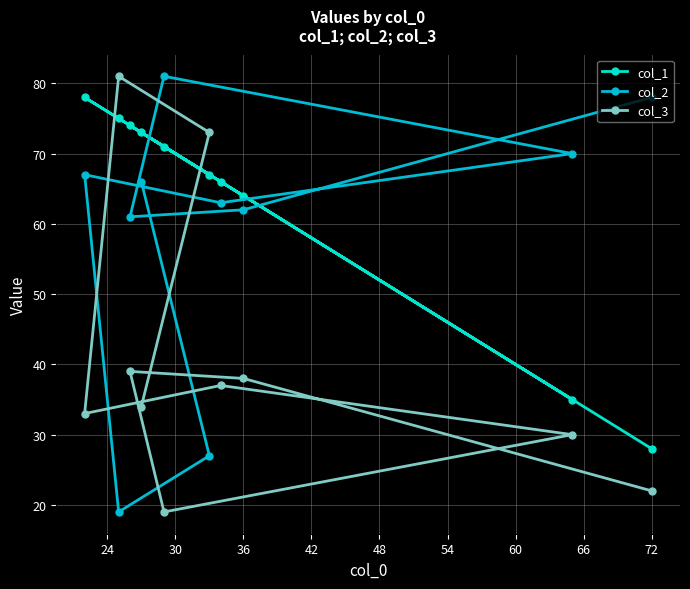

List the series in order of their overall mean, highest first.

col_1, col_2, col_3